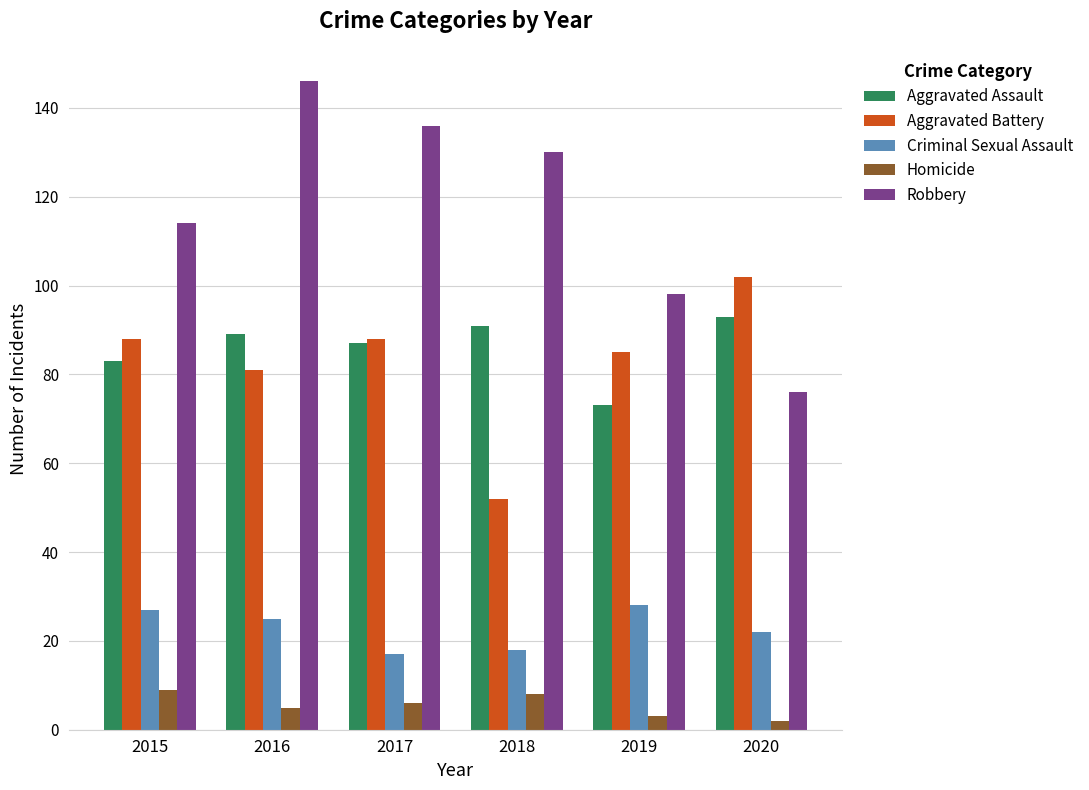

List the labels in order of Aggravated Assault value, smallest first.

2019, 2015, 2017, 2016, 2018, 2020